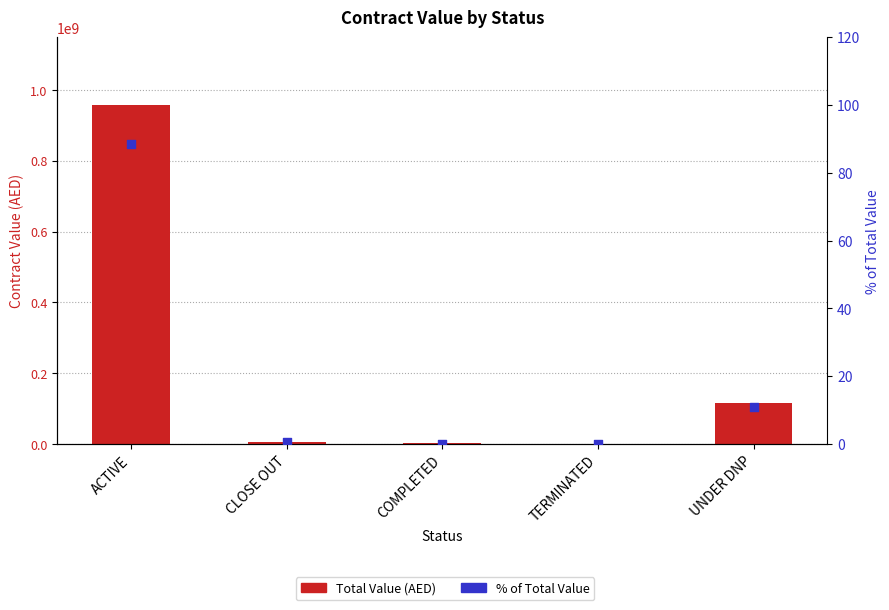

Which series has the largest total across all categories?

Total Value